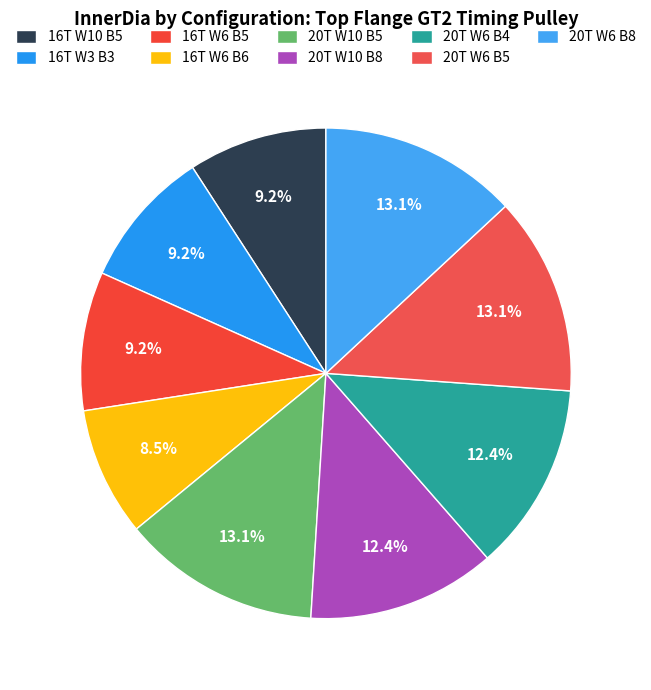

Which slice is the smallest?

16T W6 B6